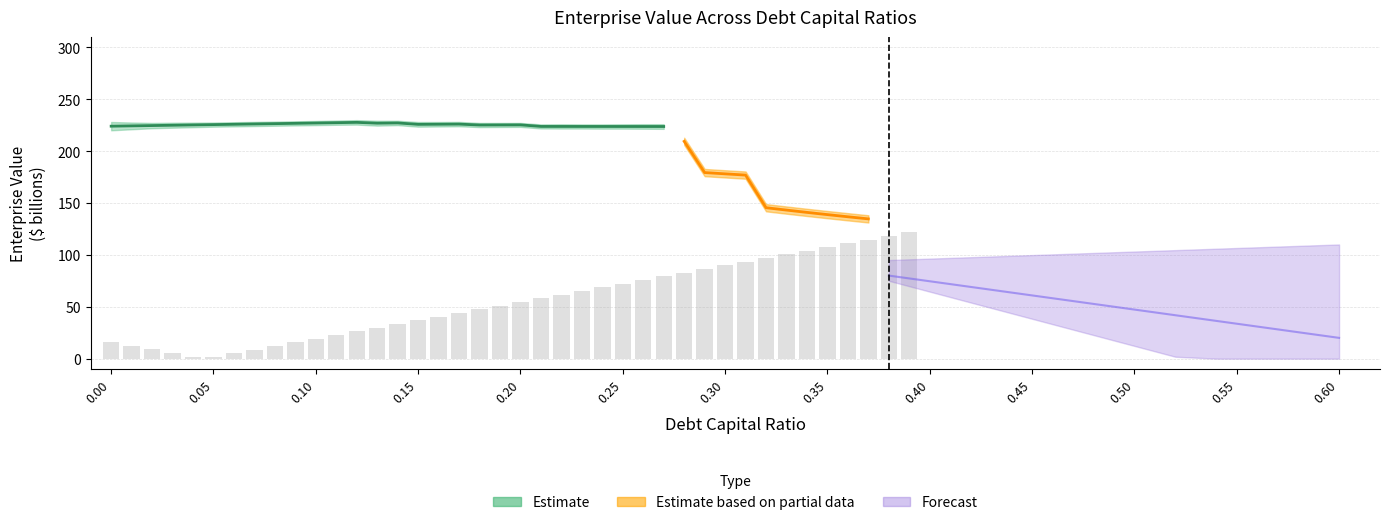

The value of debt_capital at 0.36 is 0.4. True or false?

True